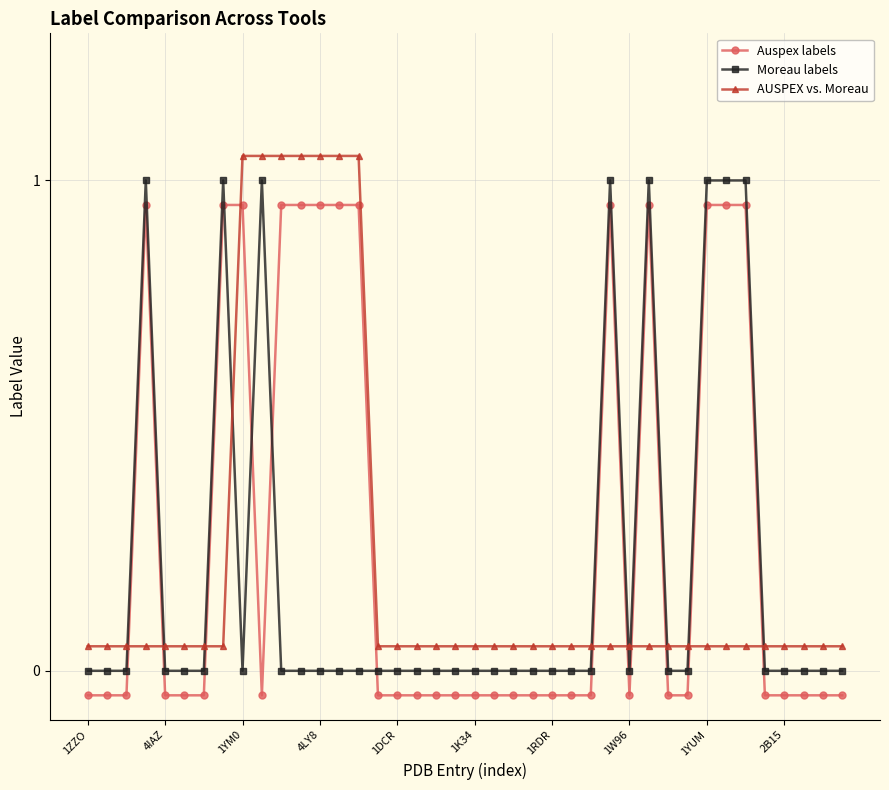

Which label corresponds to the smallest value in the chart?

1ZZO